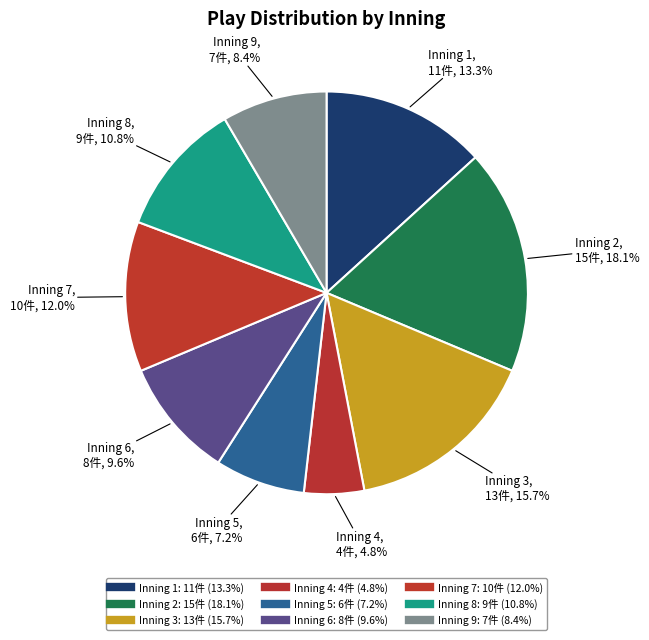

How many slices are in this pie chart?

9